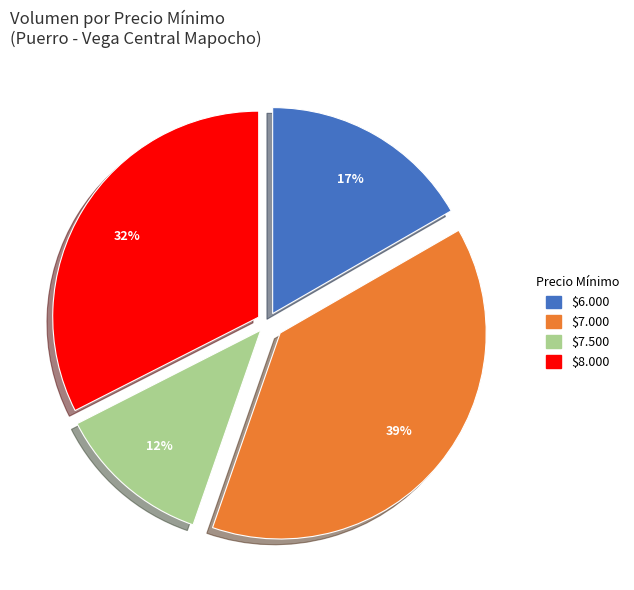

To the nearest percent, what is the average slice percentage?

25%